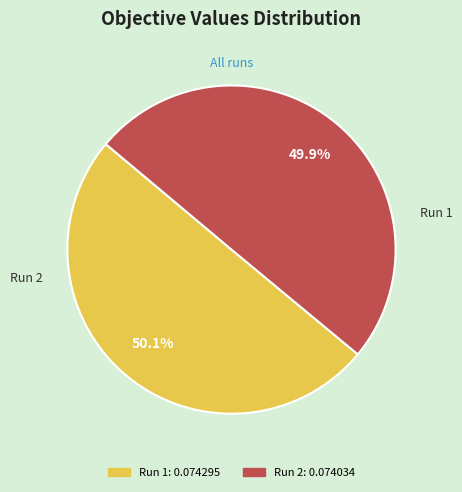

Which slice is the smallest?

Run 2